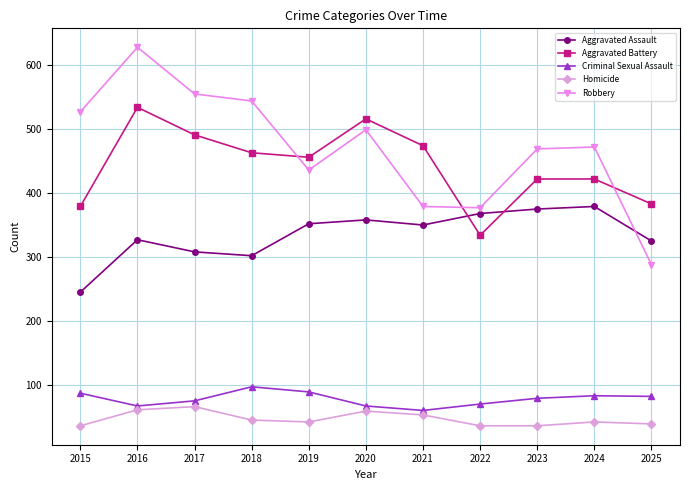

Which series has the largest range (max minus min)?

Robbery